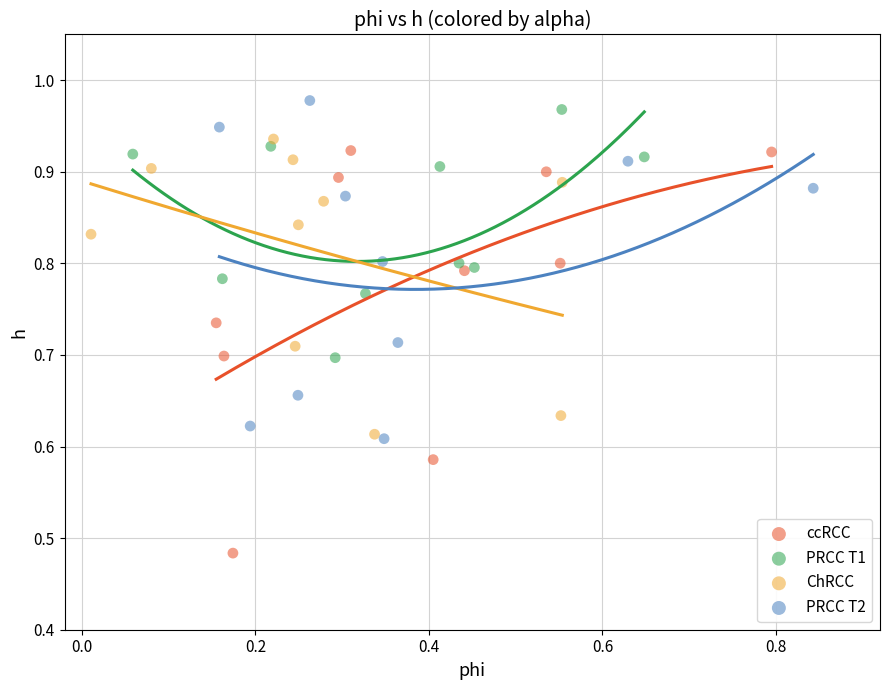

Which series reaches the minimum Y coordinate?

ccRCC